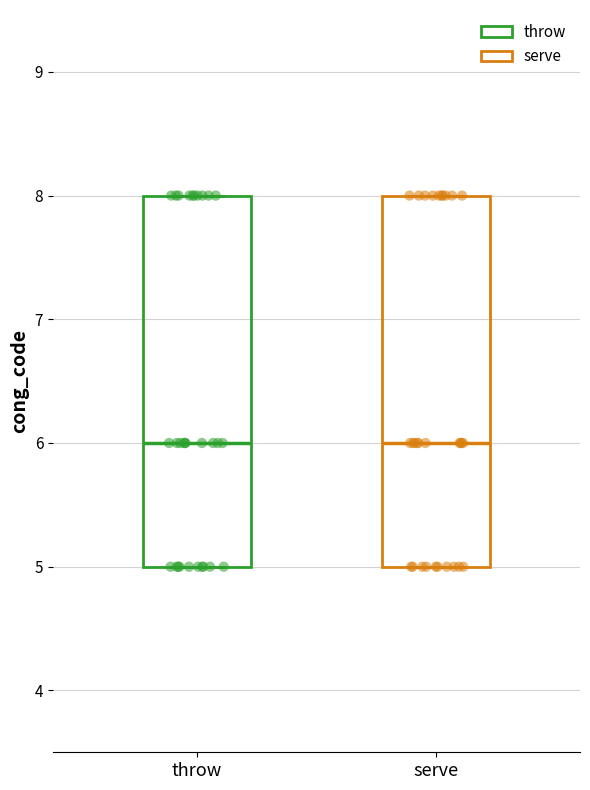

Where does the median line of the box for throw sit on the y-axis? The values are not printed on the chart, so give them approximately, as read against the axis.

6